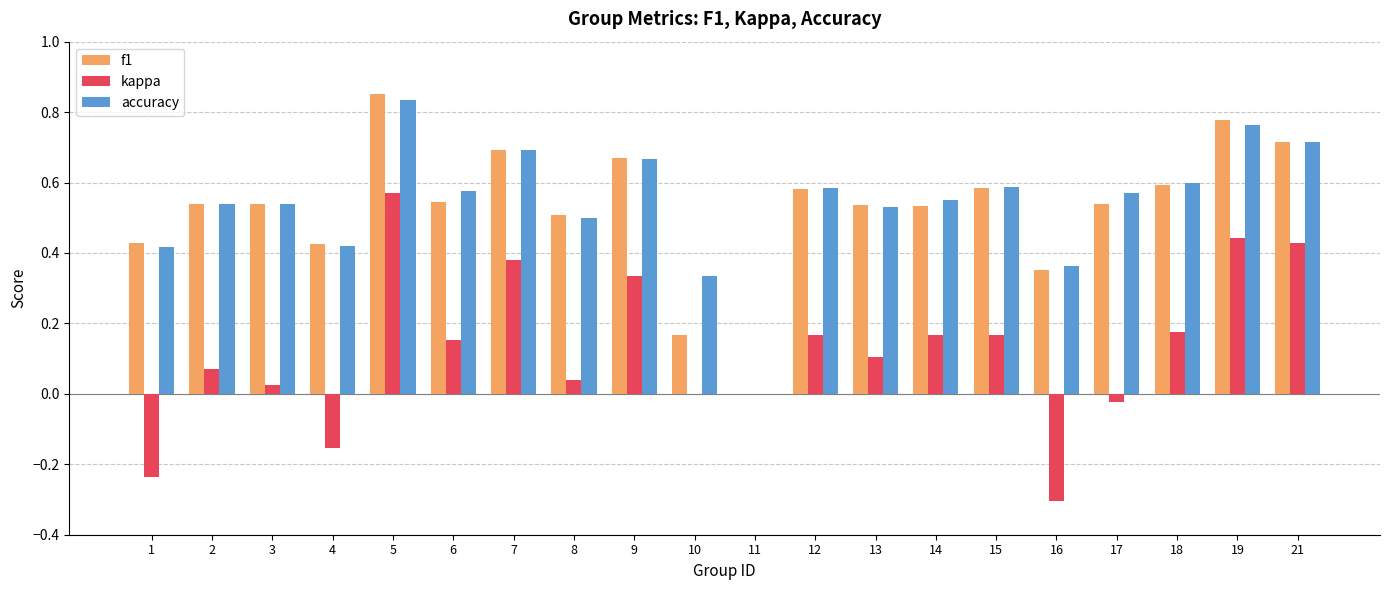

What is the sum of all f1 values?

10.6